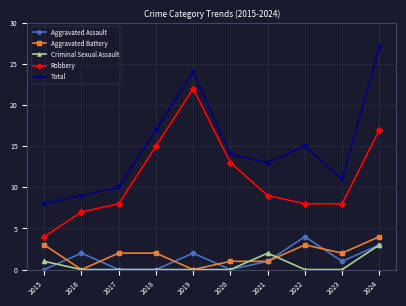

Which category has the highest value in the Robbery series?

2019